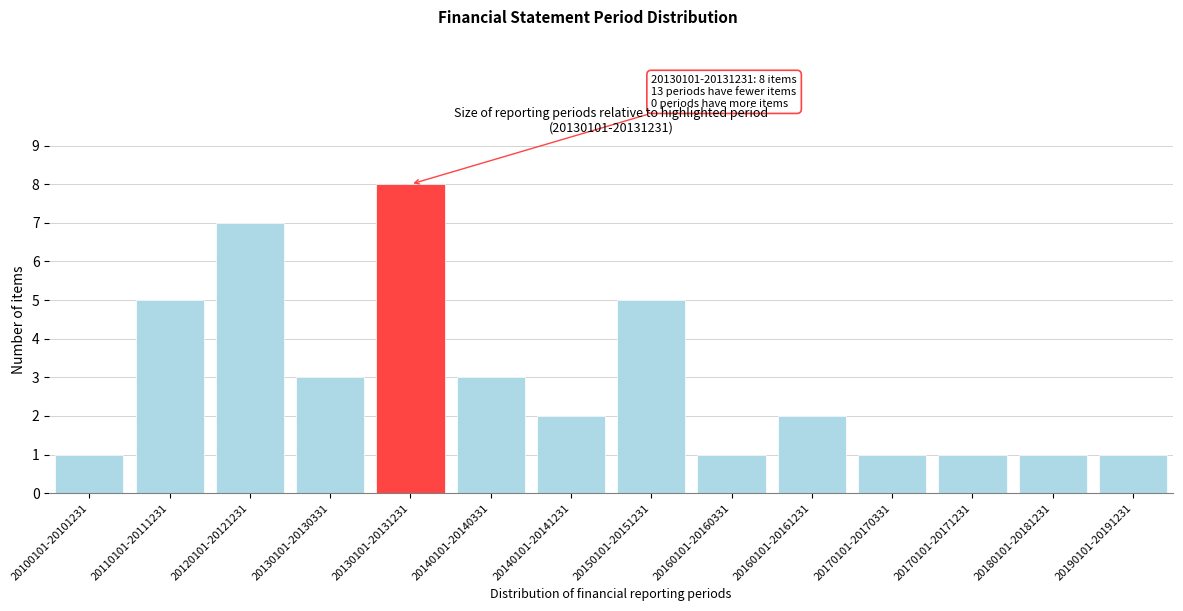

Reading left to right, transcribe all the data shown in this chart.

20100101-20101231=1	20110101-20111231=5	20120101-20121231=7	20130101-20130331=3	20130101-20131231=8	20140101-20140331=3	20140101-20141231=2	20150101-20151231=5	20160101-20160331=1	20160101-20161231=2	20170101-20170331=1	20170101-20171231=1	20180101-20181231=1	20190101-20191231=1